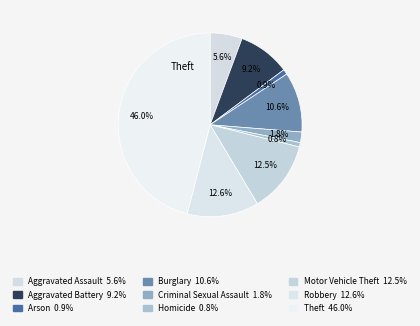

Rank the categories by value from highest to lowest.

Theft, Robbery, Motor Vehicle Theft, Burglary, Aggravated Battery, Aggravated Assault, Criminal Sexual Assault, Arson, Homicide